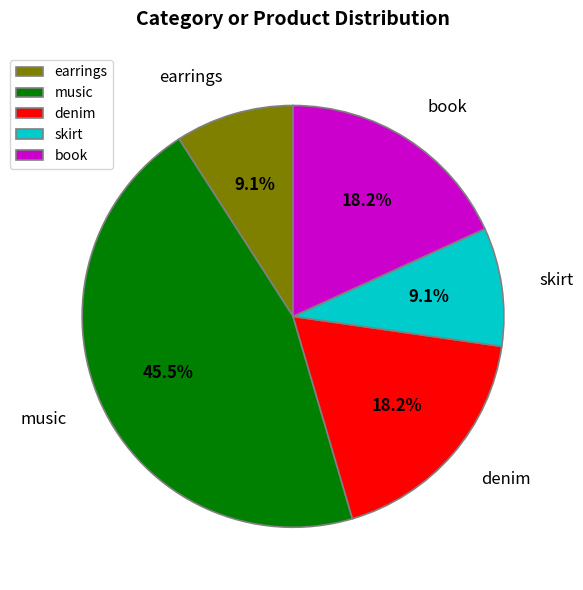

Which slice is the largest?

music